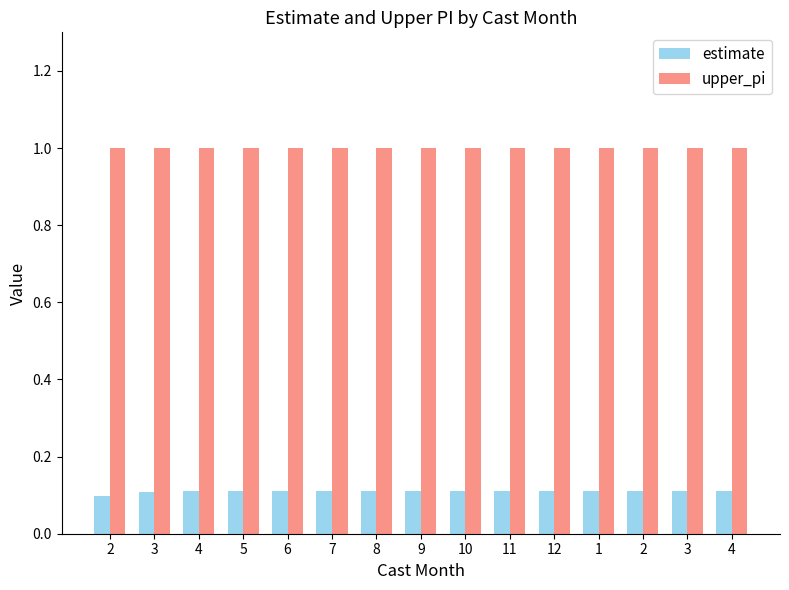

What is the smallest value displayed?

0.1